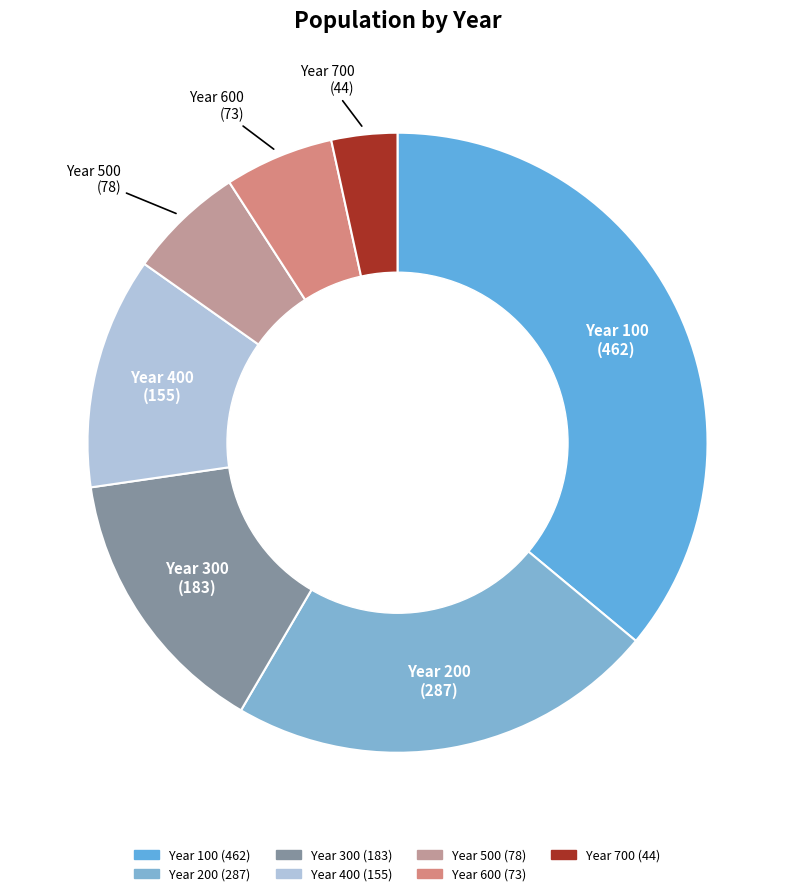

Does Year 100 represent more than half of the total?

No